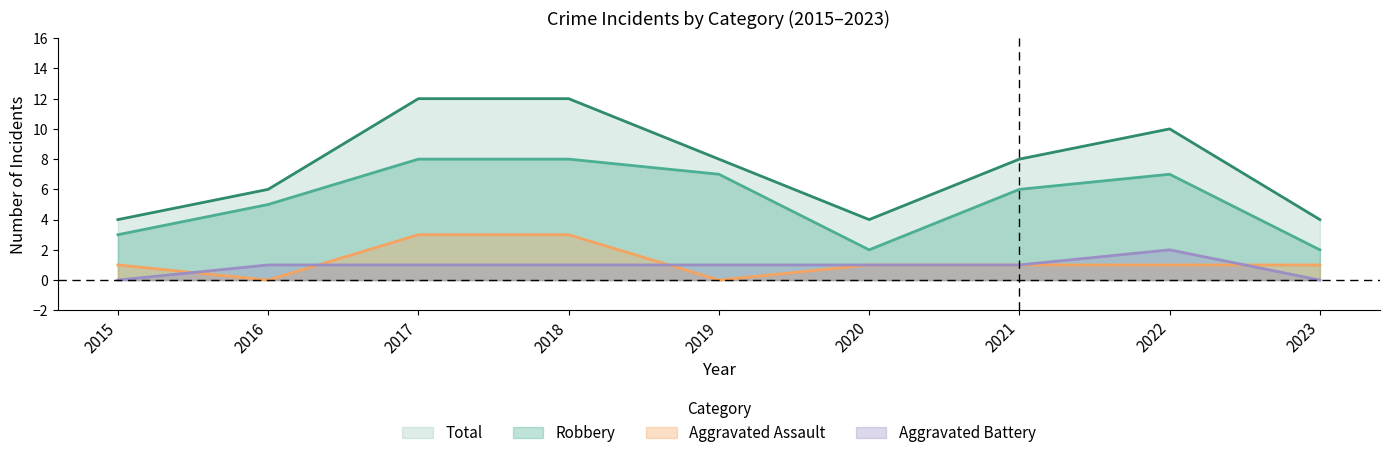

What is the value of the Robbery point at the 7th from the left?

6